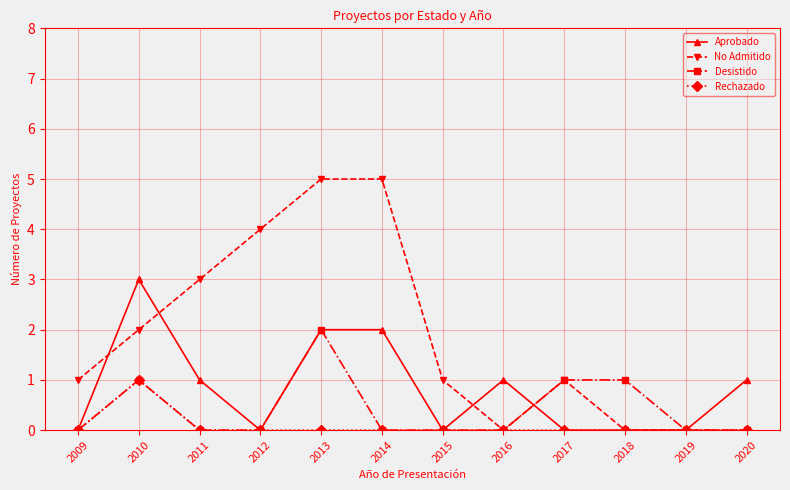

What is the sum of the No Admitido values at 2010 and 2017?

3